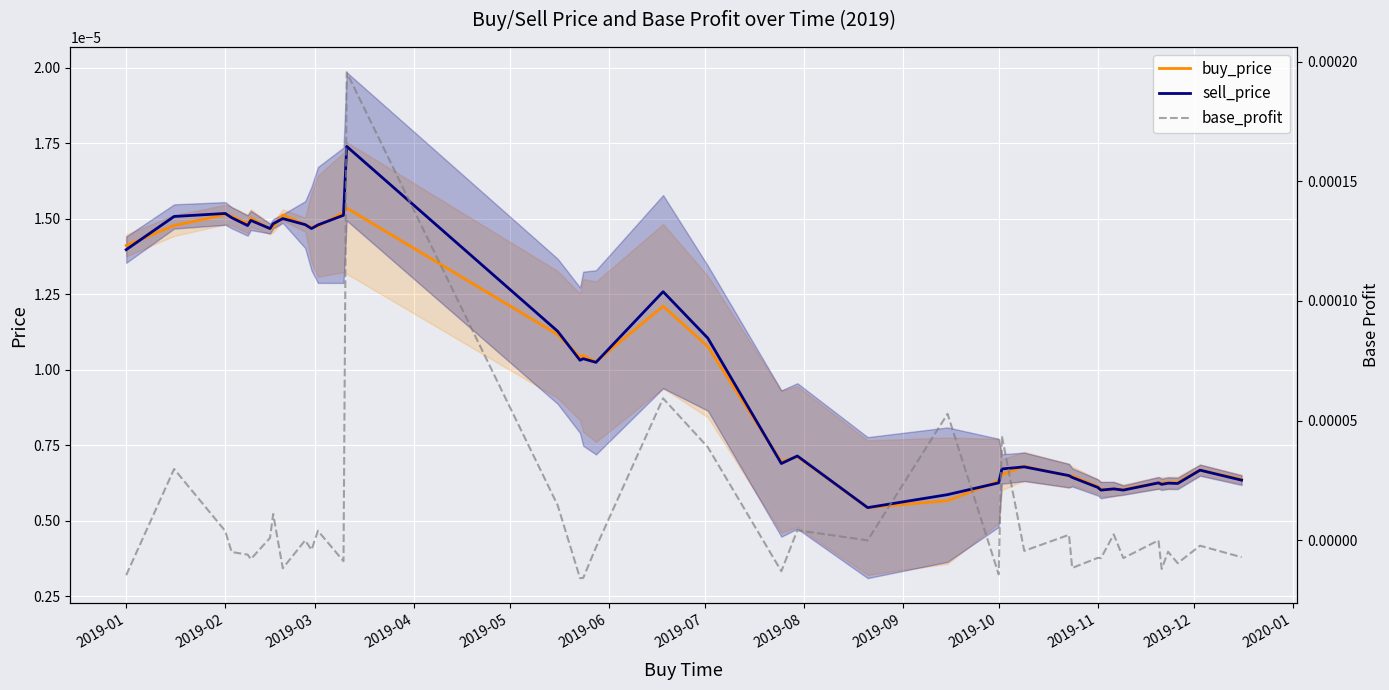

Is this an area chart (filled region under the line)?

No